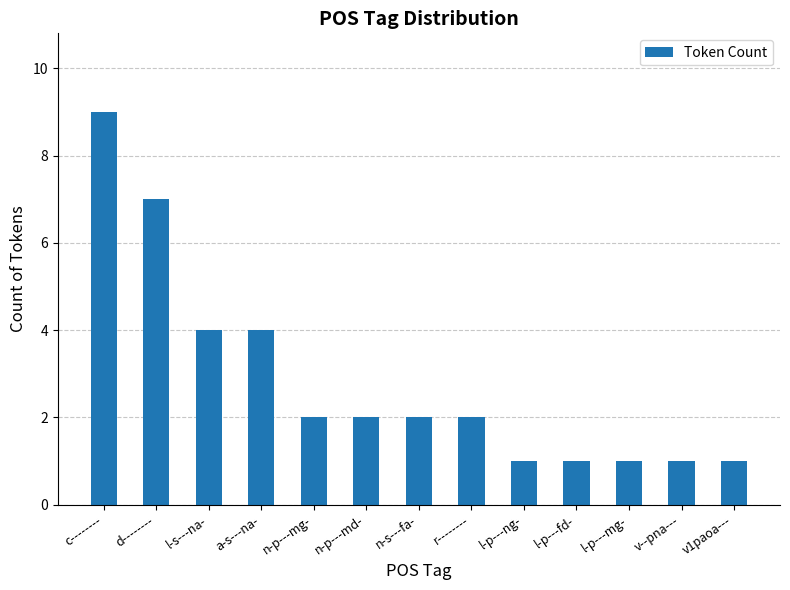

Between l-s---na- and v--pna---, which is larger?

l-s---na-